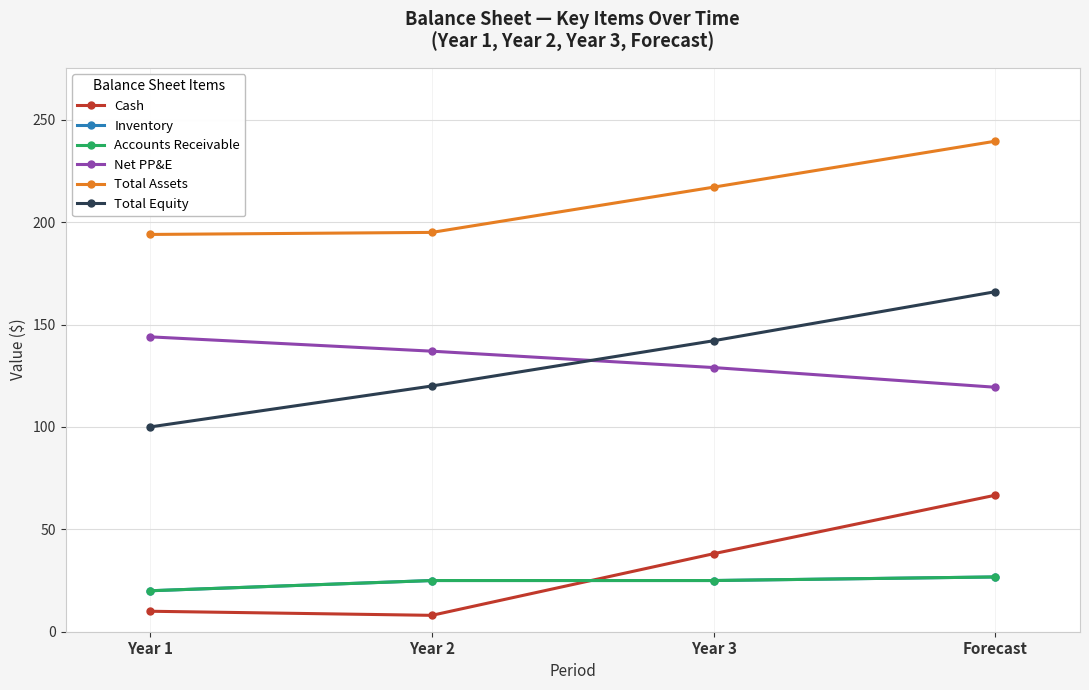

Rank the categories by Net PP&E value from highest to lowest.

Year 1, Year 2, Year 3, Forecast